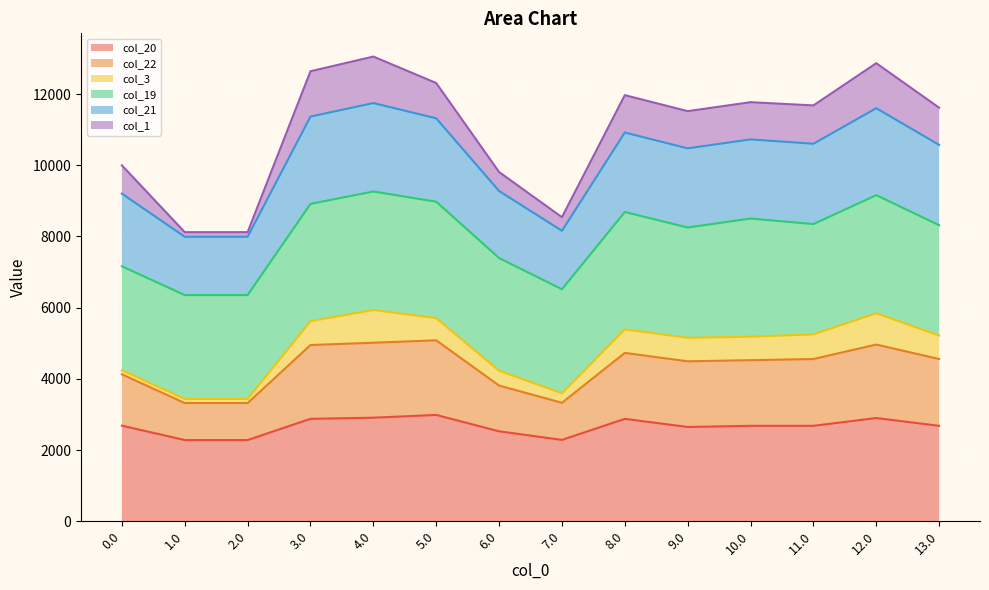

What is the difference between the col_20 values at 6.0 and 0.0?

158.5